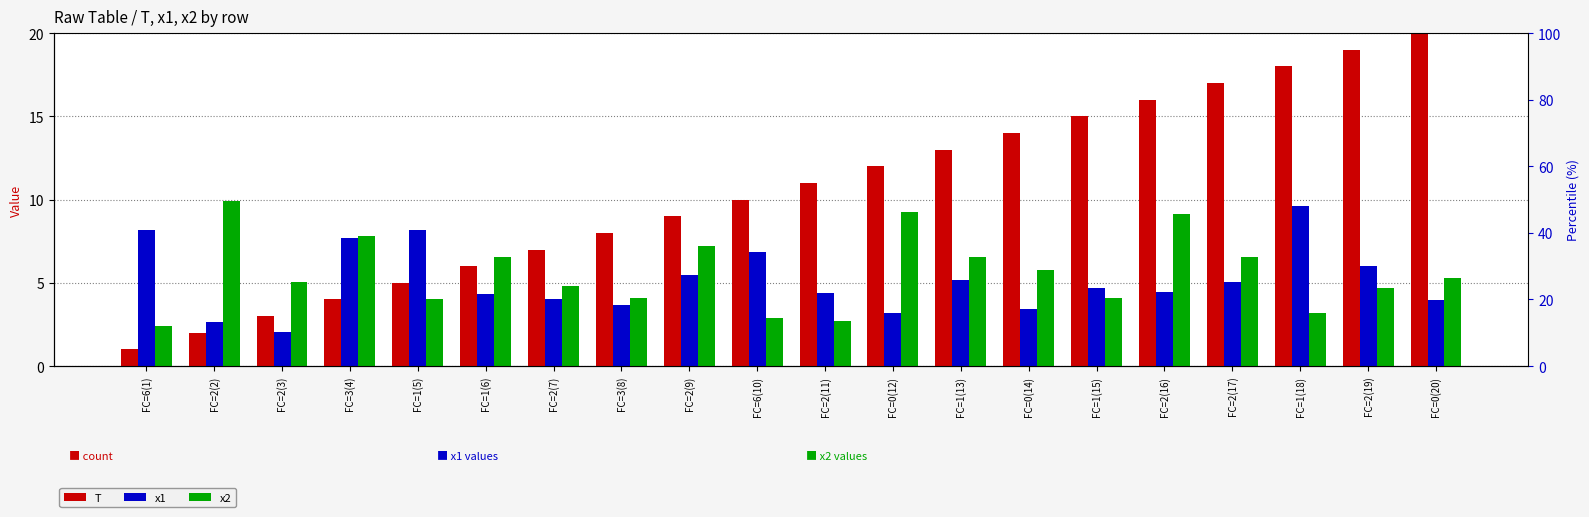

What is the difference between the highest and lowest values at FC=1(6)?

2.2